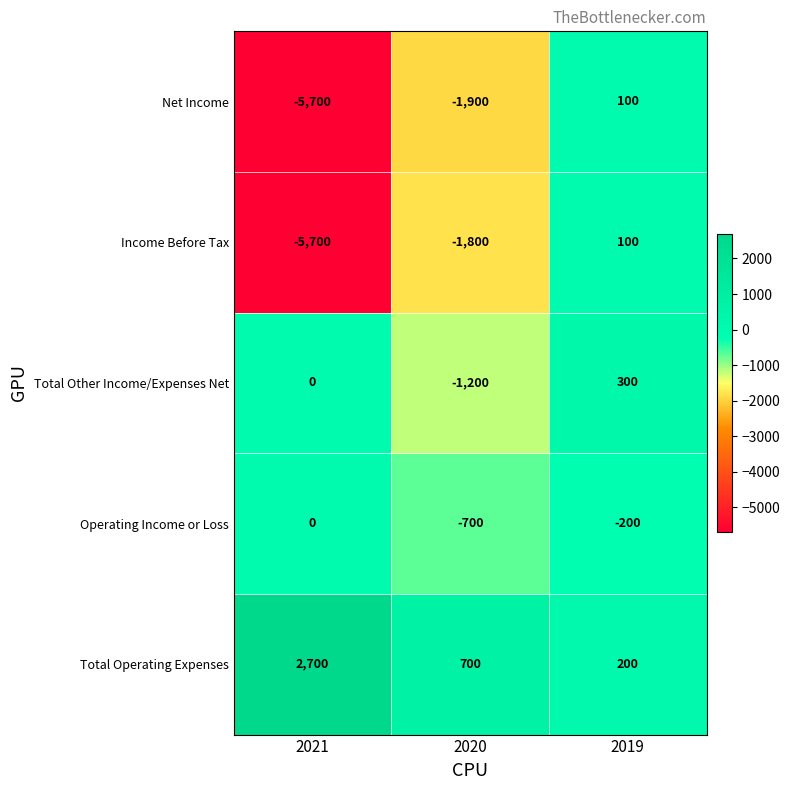

True or false: Total Other Income/Expenses Net has a value of 0 at 2021.

True